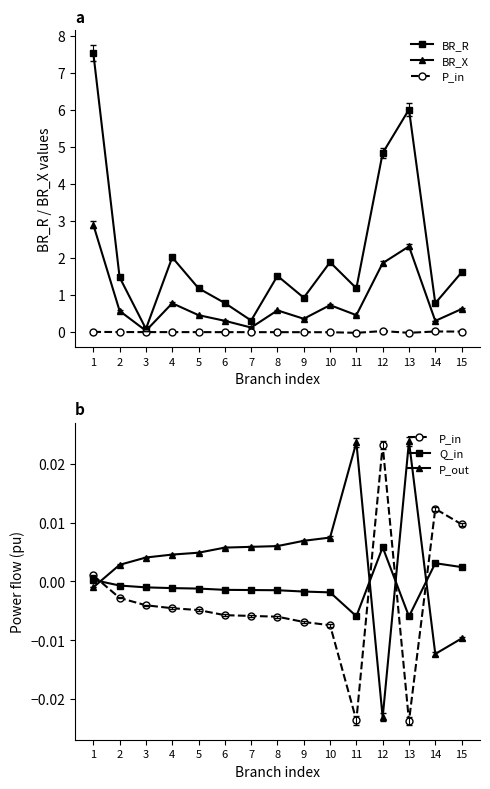

What is the sum of all BR_X values?

12.3